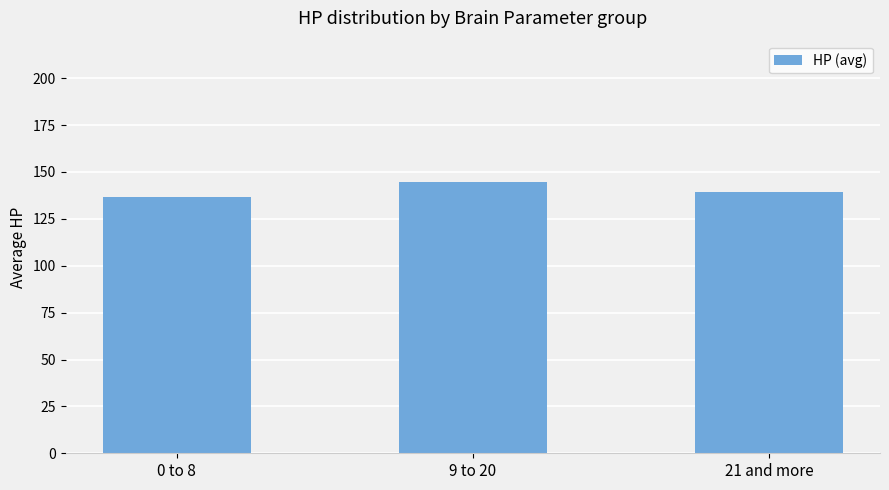

Is it true that the value at 21 and more is 139.3?

True